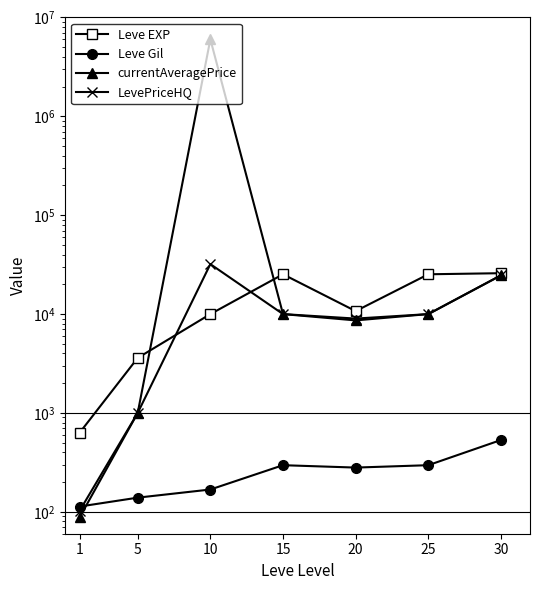

What is the value of the currentAveragePrice point at the 6th from the left?

9990.0